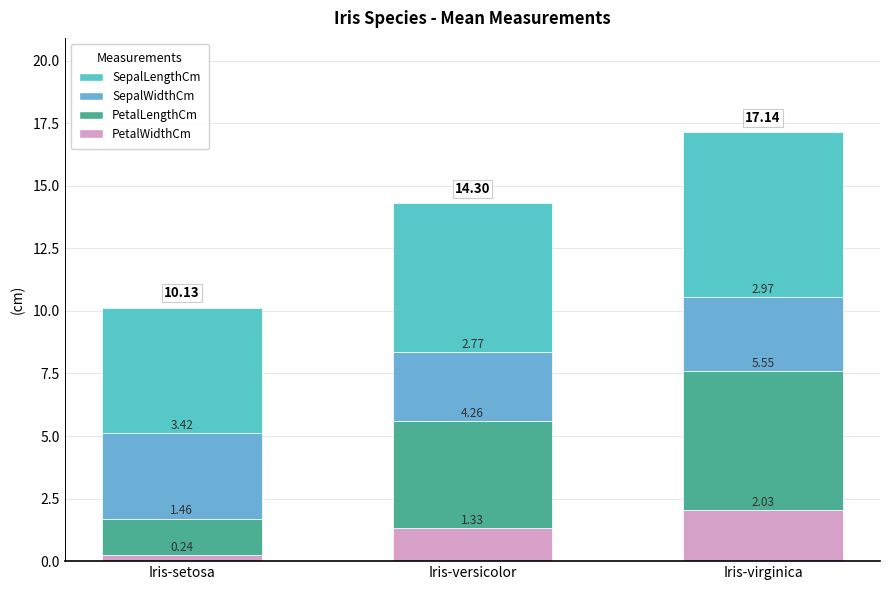

How many categories are shown in the chart?

3